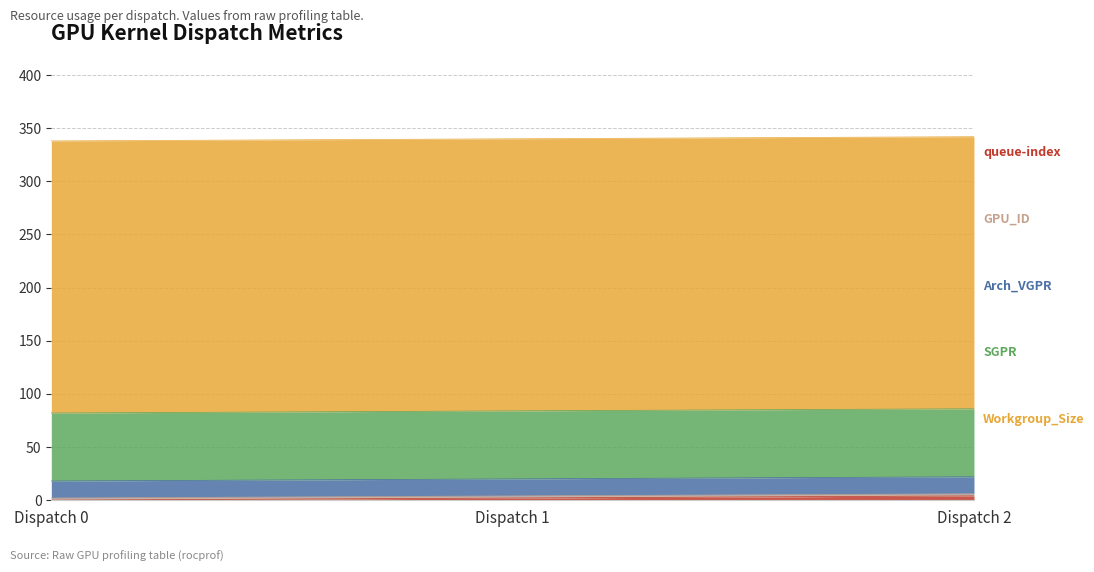

What are all the series names shown in the legend?

queue-index, GPU_ID, Arch_VGPR, SGPR, Workgroup_Size